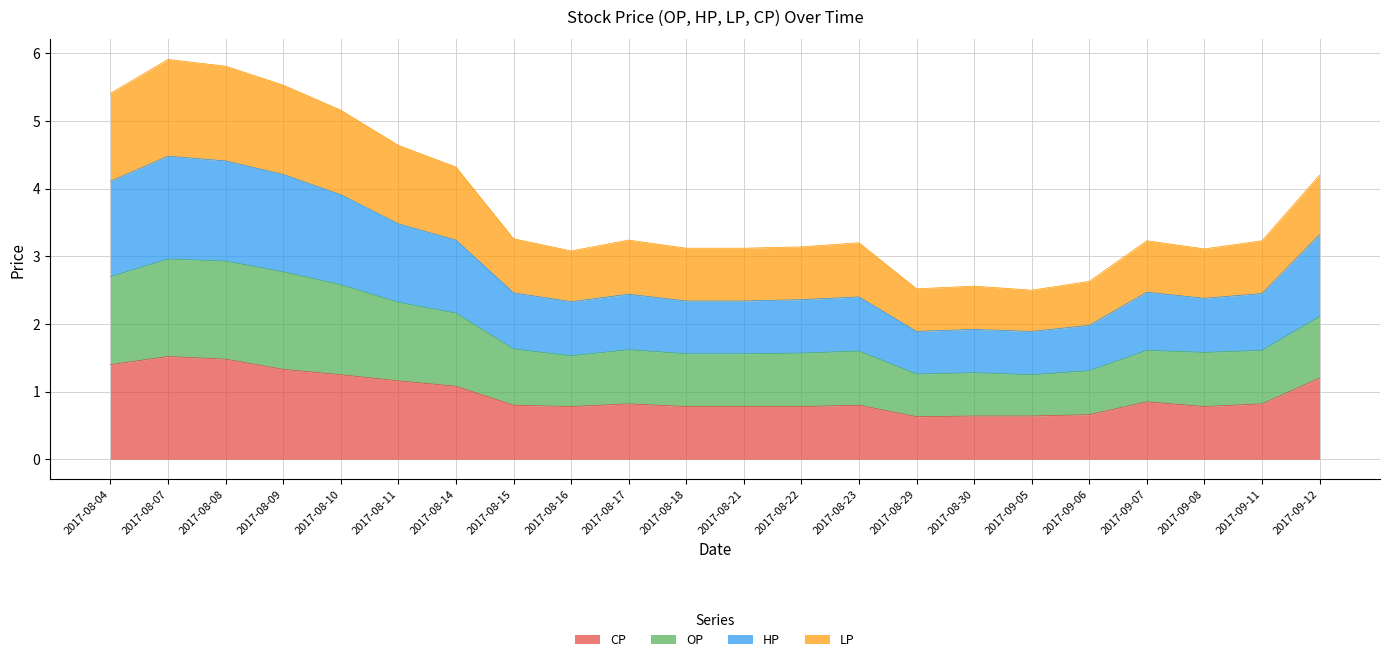

In HP, how many points are higher than both neighbors (excluding endpoints)?

5